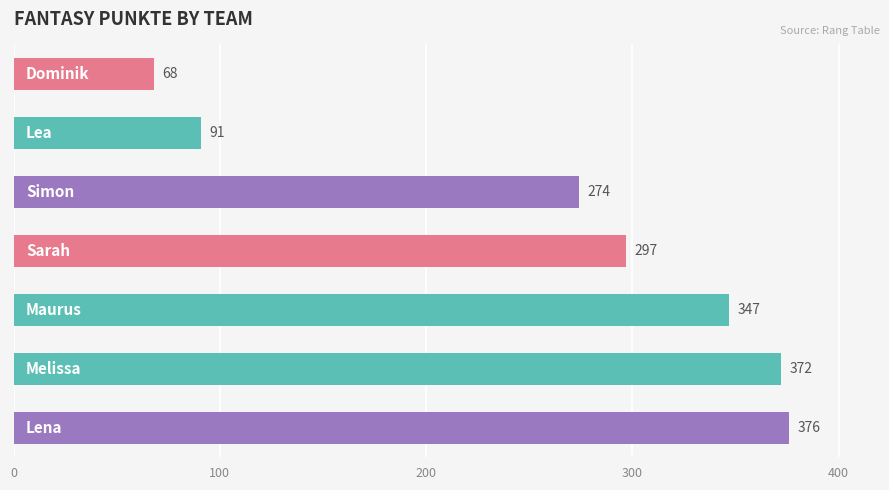

What is the difference between the second highest and minimum values?

304